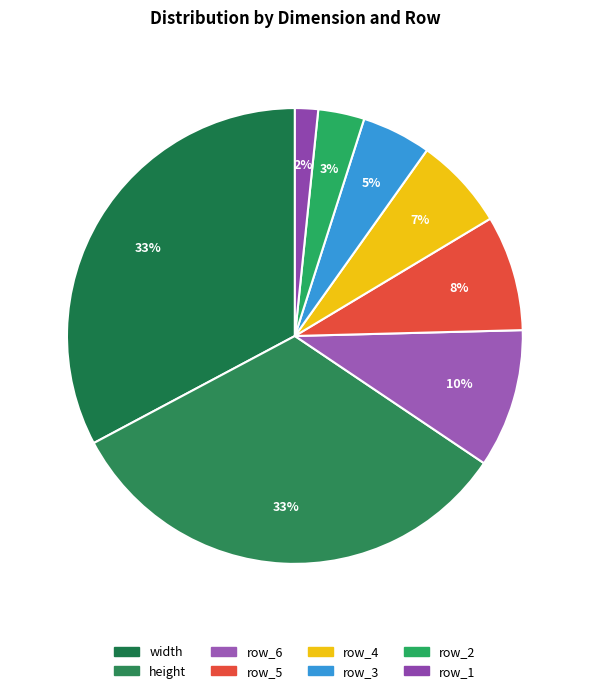

Is there a majority slice in this chart?

No